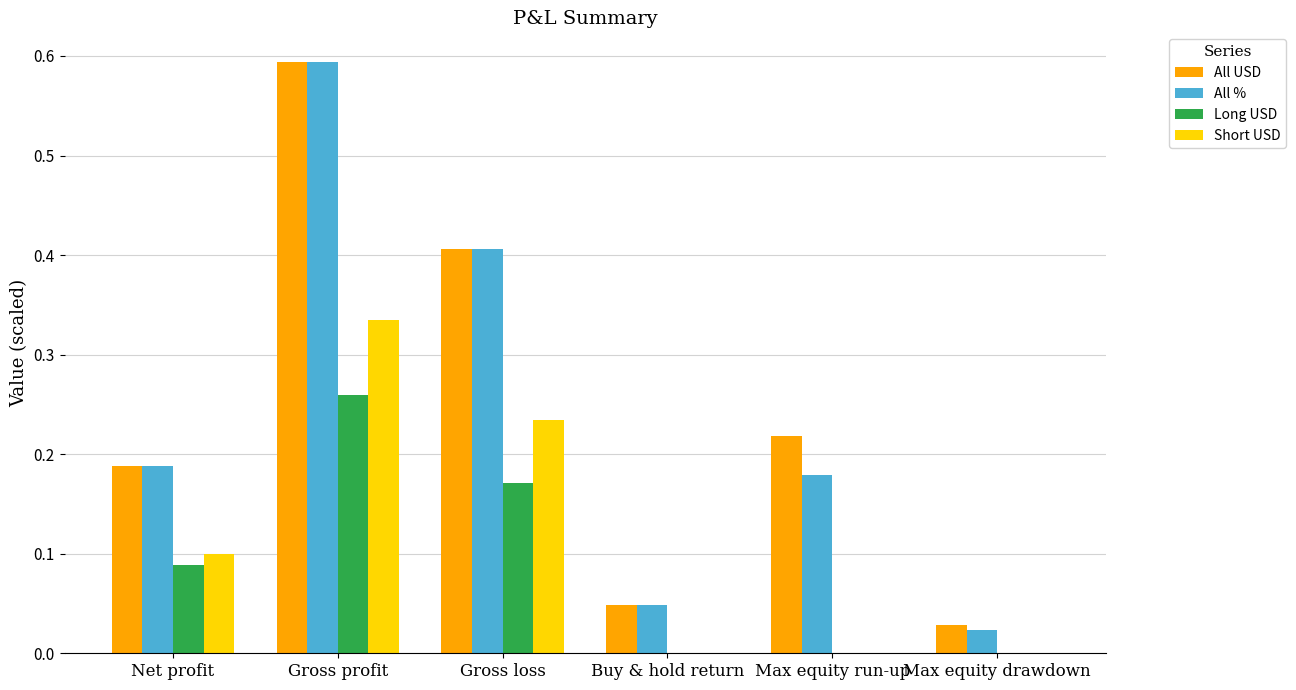

How many data points does each series have?

6